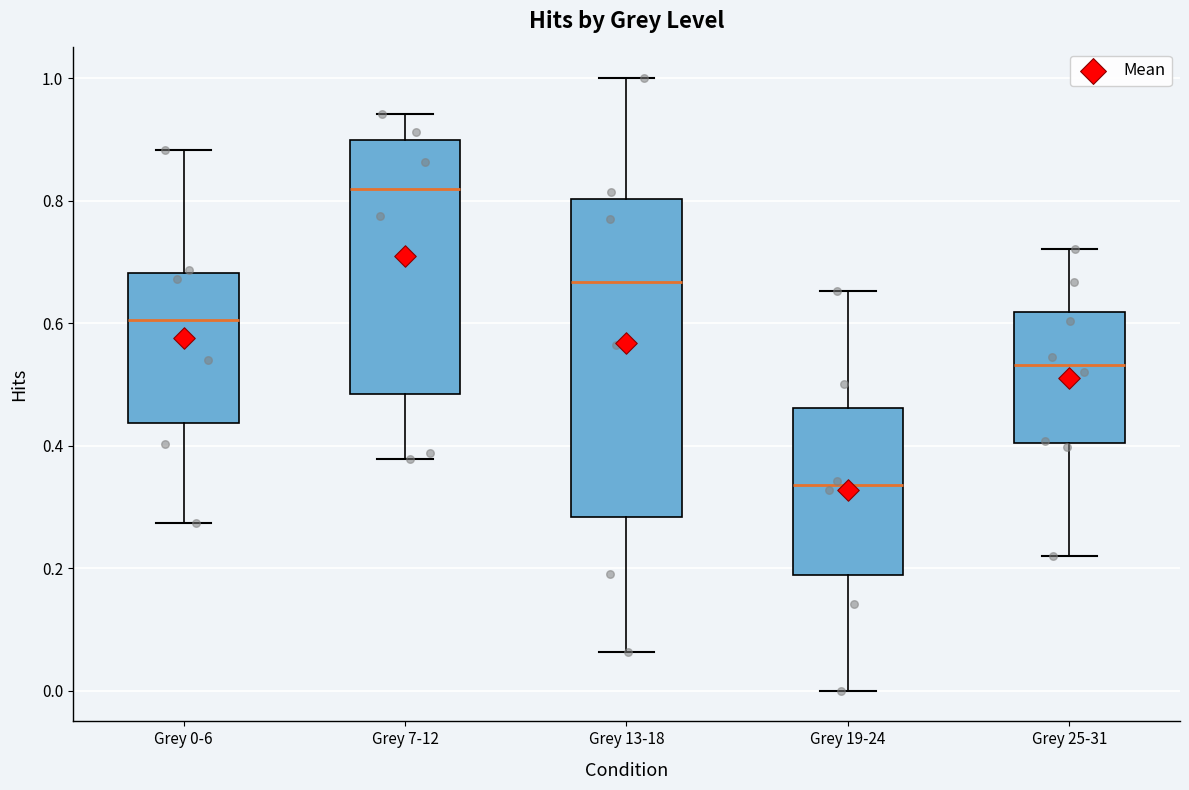

Reading left to right, read every box against the y-axis: the position of its median line, the range the box covers, and the ends of its whiskers. The values are not printed on the chart, so give them approximately, as read against the axis.

Grey 0-6: median 0.60, box 0.44 to 0.68, whiskers 0.28 to 0.88
Grey 7-12: median 0.82, box 0.48 to 0.90, whiskers 0.38 to 0.94
Grey 13-18: median 0.66, box 0.28 to 0.80, whiskers 0.06 to 1.00
Grey 19-24: median 0.34, box 0.18 to 0.46, whiskers 0.00 to 0.66
Grey 25-31: median 0.54, box 0.40 to 0.62, whiskers 0.22 to 0.72